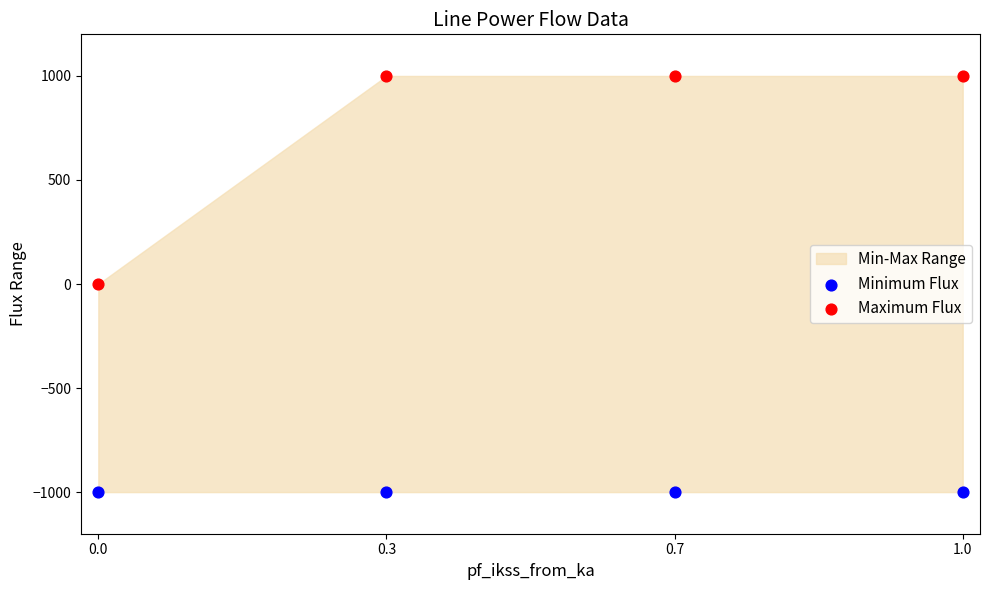

Which series reaches the minimum Y coordinate?

Minimum Flux